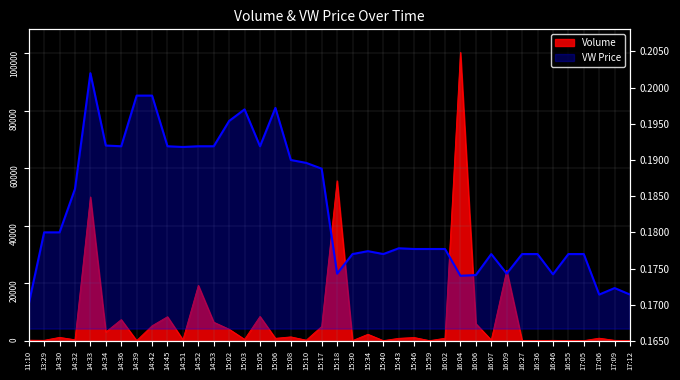

True or false: the data shows 0.1 at 14:32.

False